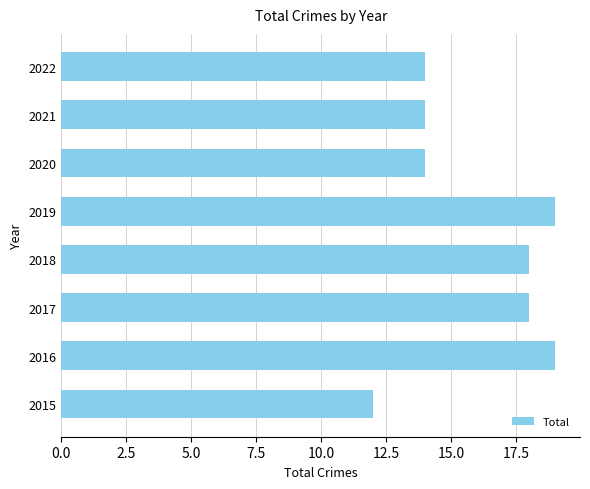

The chart shows a value of 21 at 2022. True or false?

False